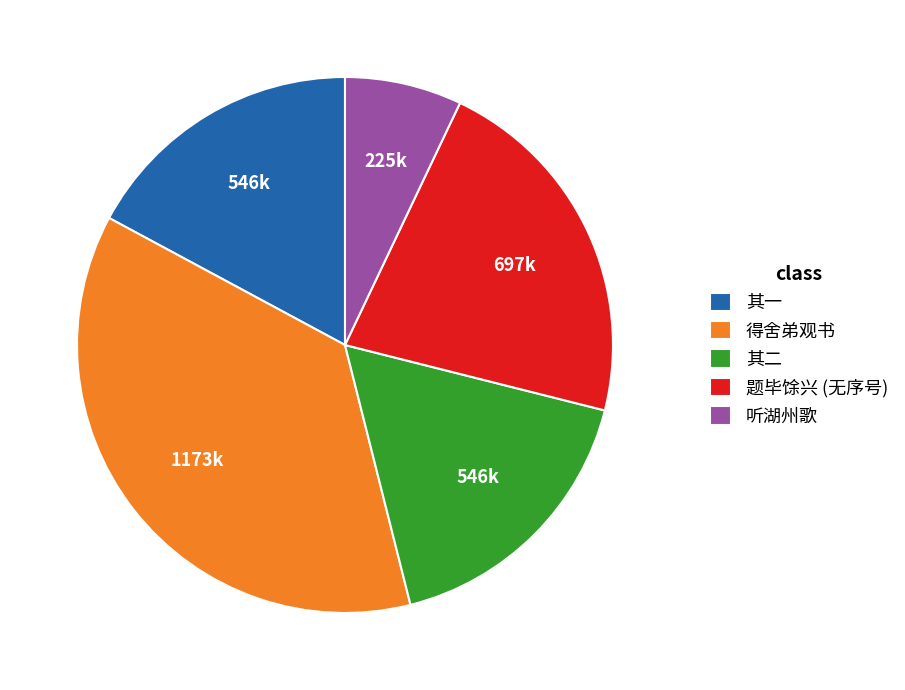

Between 其一 and 听湖州歌, which is larger?

其一